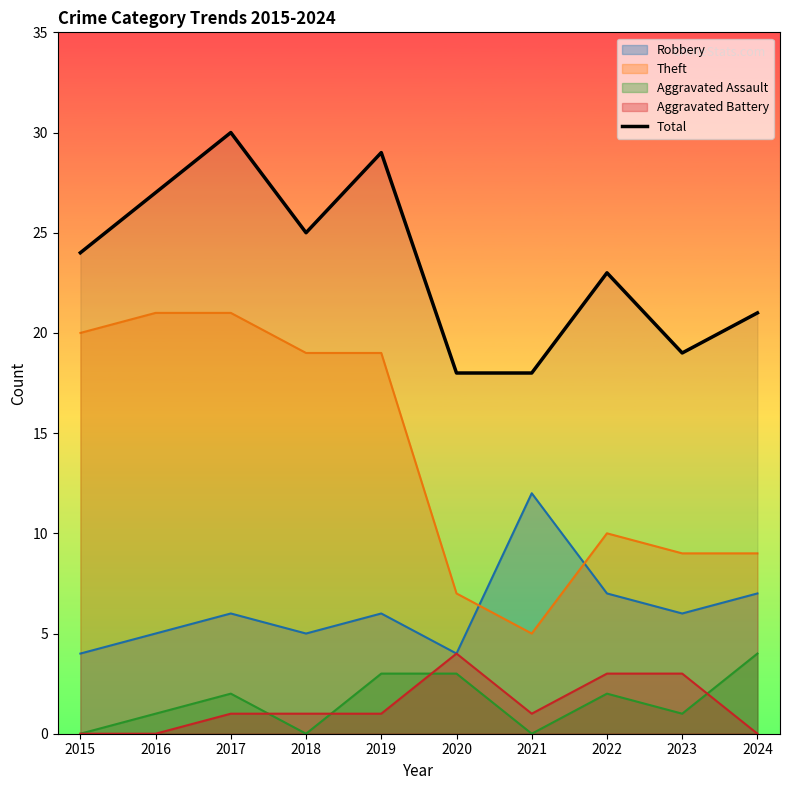

How many lines are shown in the chart?

5